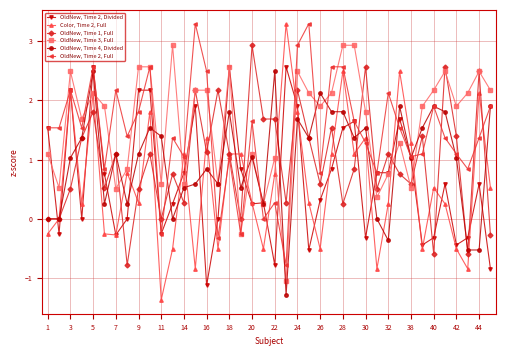

What are all the series names shown in the legend?

OldNew, Time 2, Divided, Color, Time 2, Full, OldNew, Time 1, Full, OldNew, Time 3, Full, OldNew, Time 4, Divided, OldNew, Time 2, Full